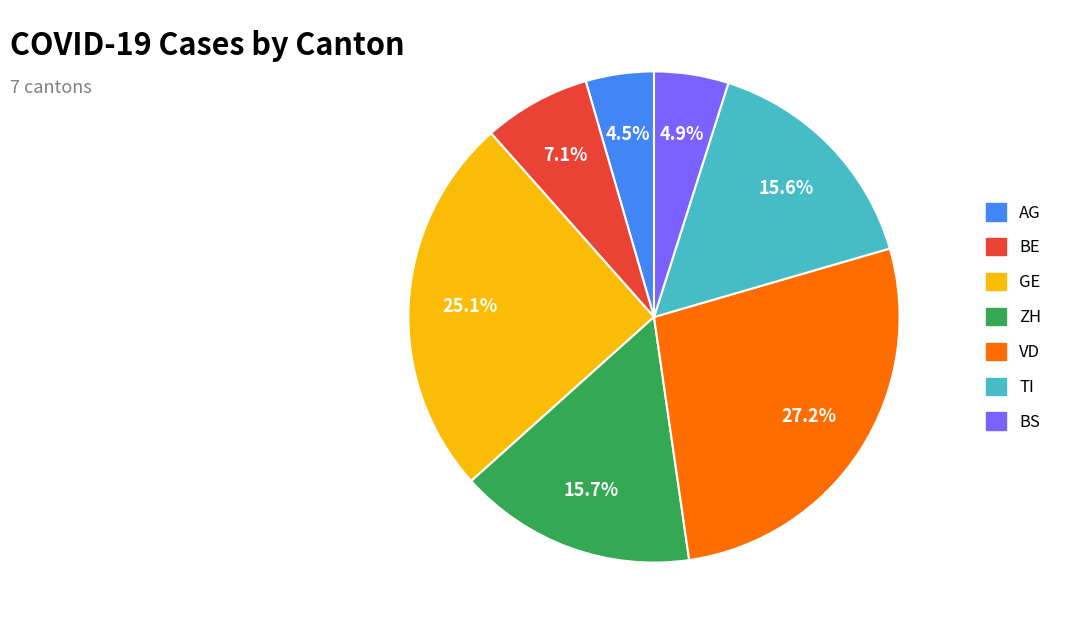

To the nearest percent, what portion does GE represent?

25%